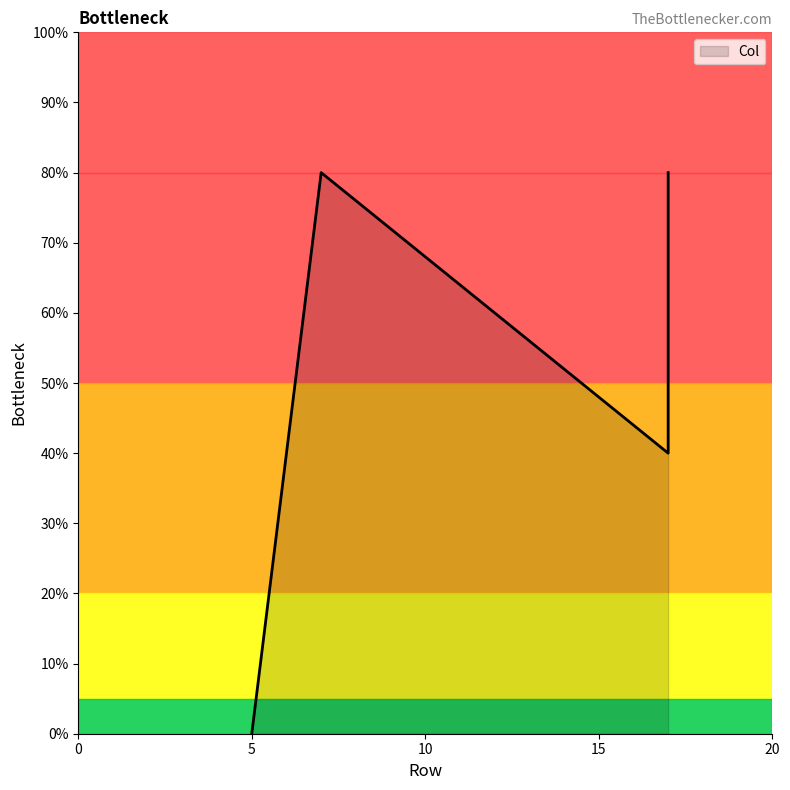

Reading left to right, what are all the values shown in this chart?

5=0	17=80	17=40	7=80